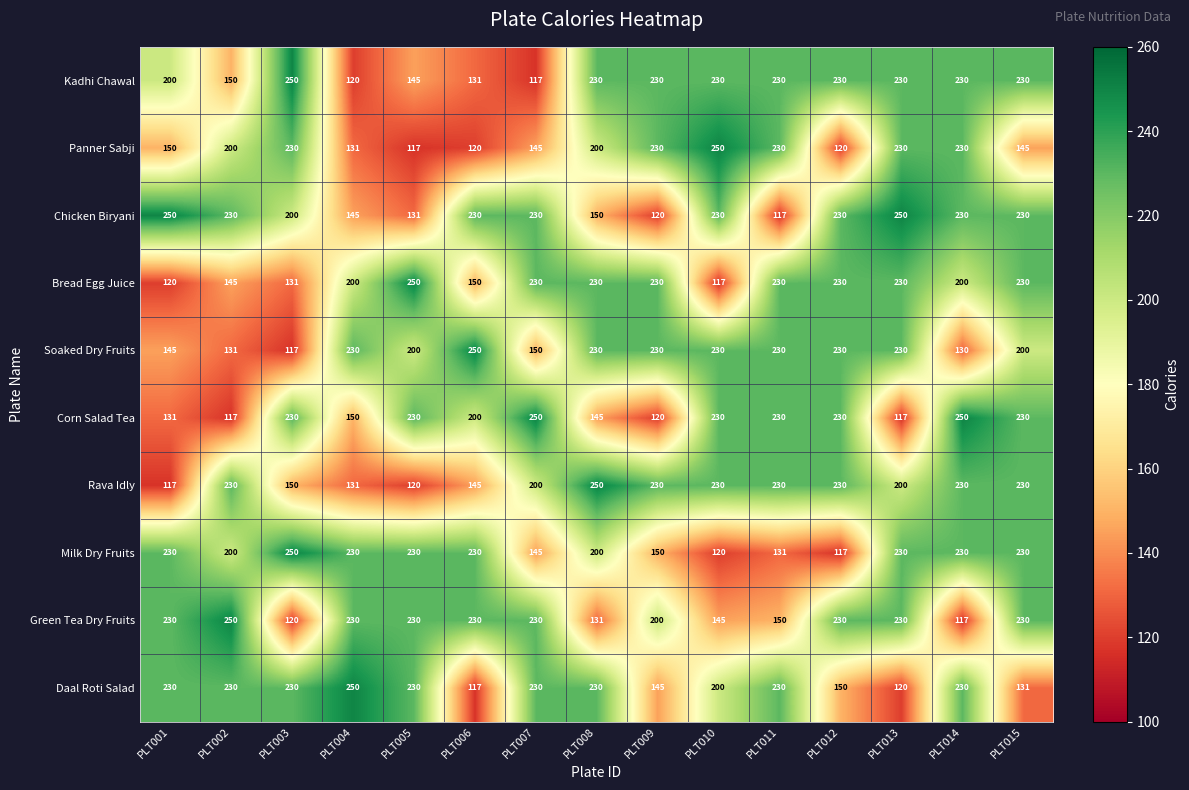

At which category is the sum across all series the highest?

PLT015